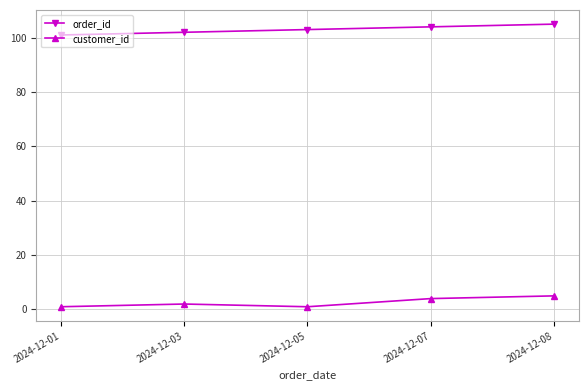

Reading left to right, list all the values displayed in this chart.

order_id: 101	102	103	104	105
customer_id: 1	2	1	4	5